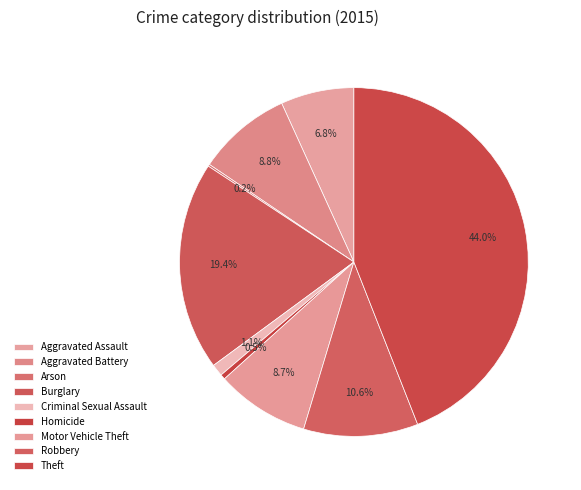

What is the change in value from Criminal Sexual Assault to Motor Vehicle Theft?

+81